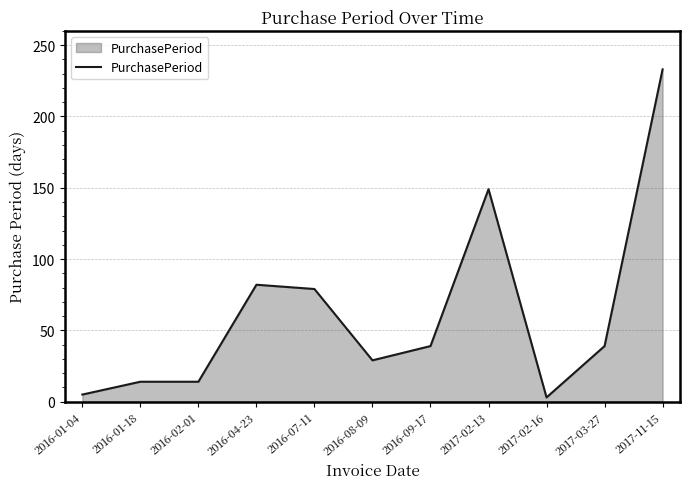

Count the number of data series in this chart.

1